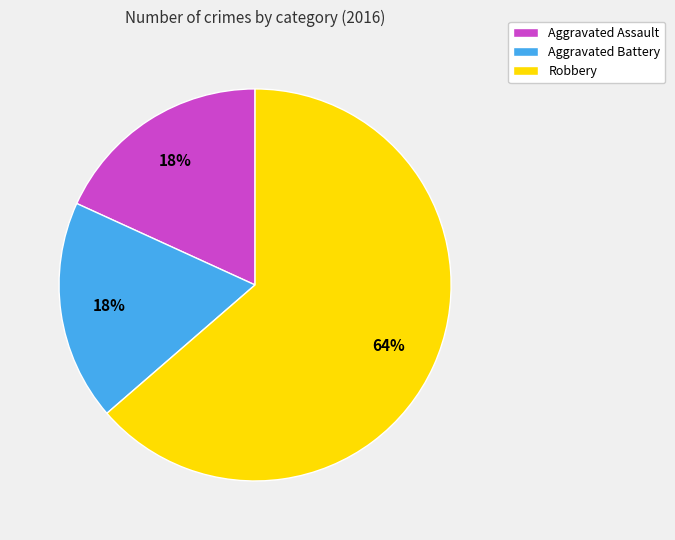

To the nearest percent, what percentage of the pie is Aggravated Assault?

18%